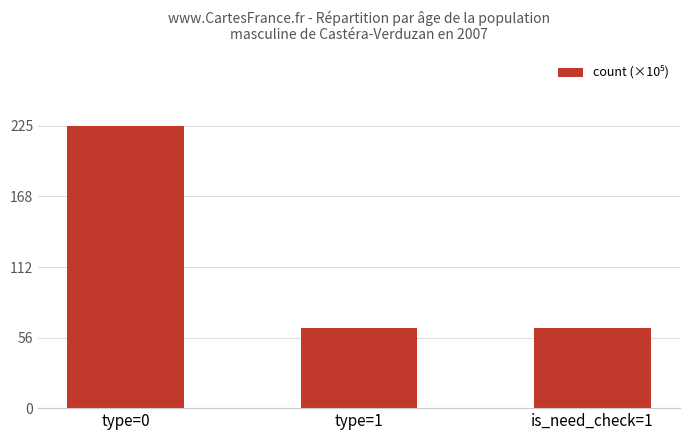

What is the change in value from type=0 to is_need_check=1?

-161